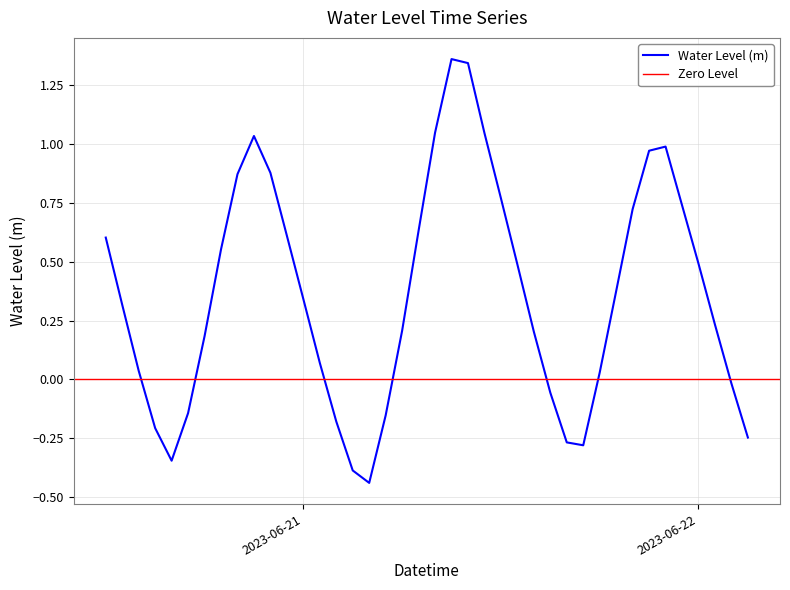

True or false: the data has more than 1 interior local peaks.

True